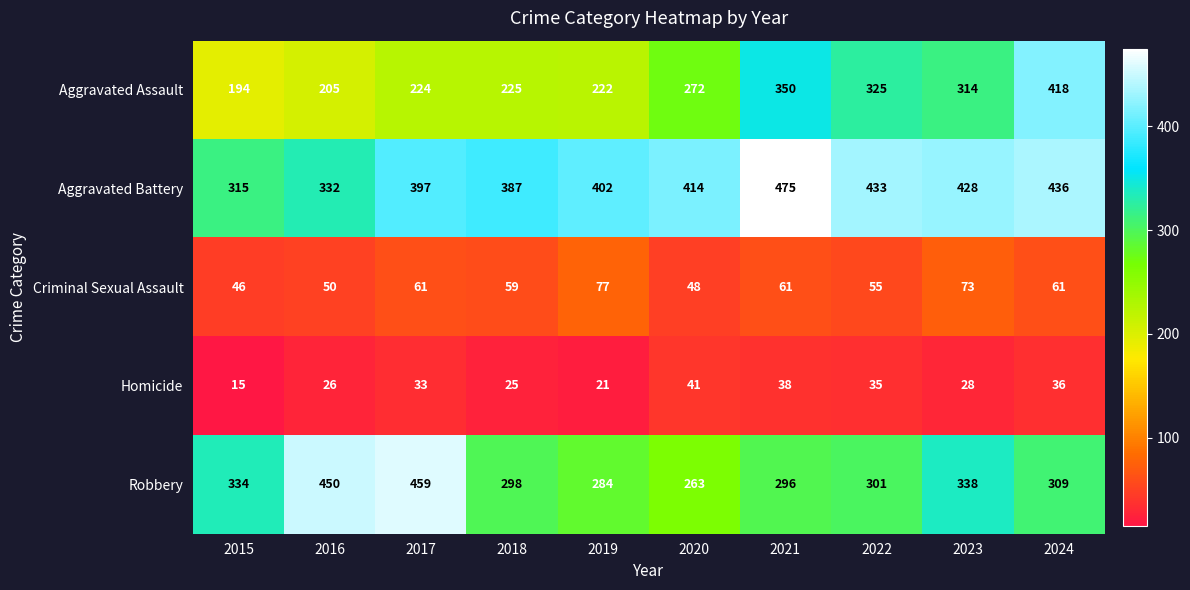

Which series has the largest range (max minus min)?

Aggravated Assault